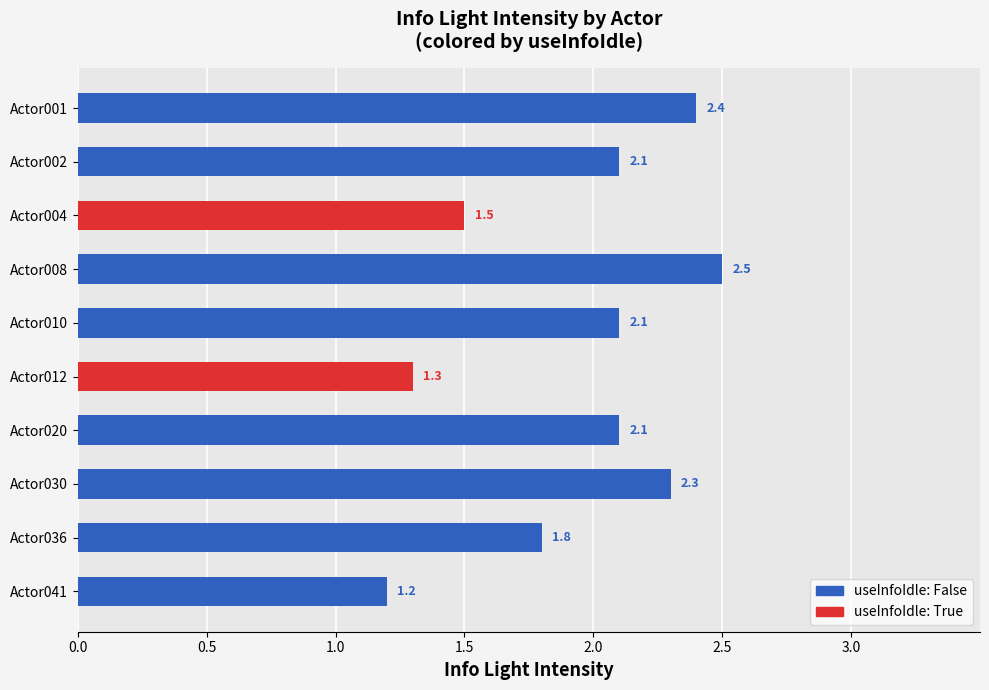

What is the value of the 9th bar from the left?

1.8